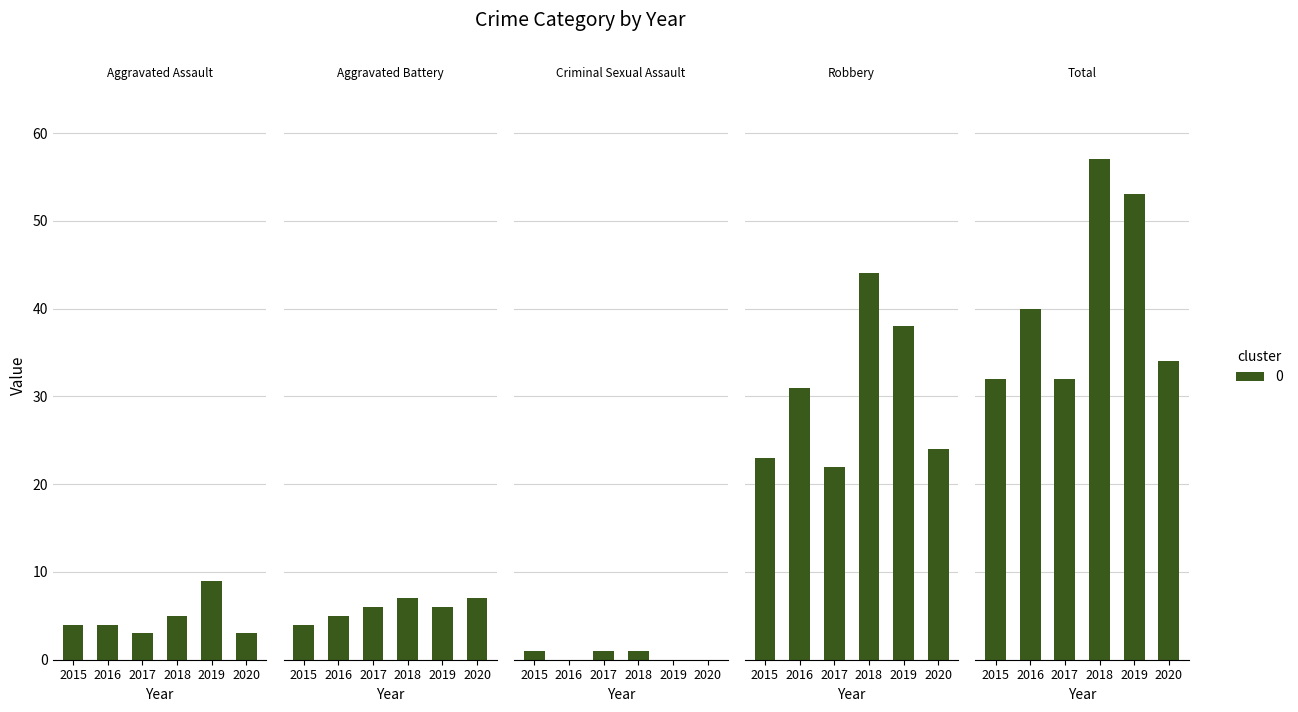

What is the greatest value displayed?

57